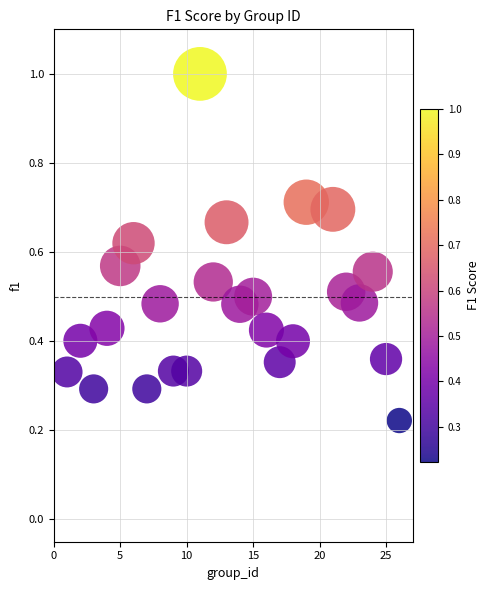

How many data points are displayed?

25